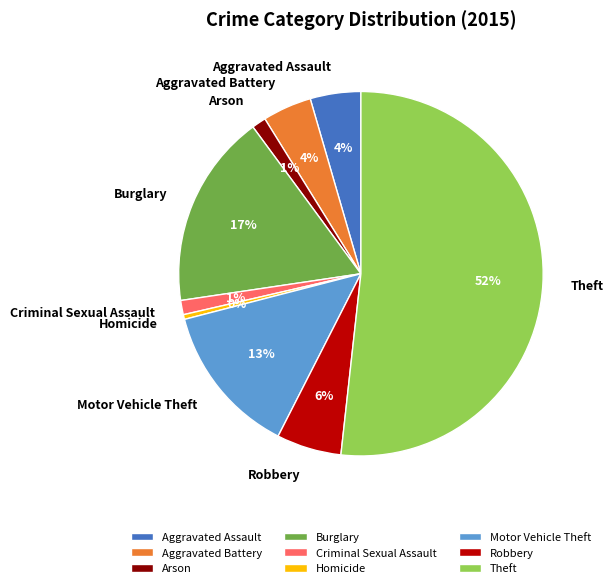

Count the number of slices in the pie.

9